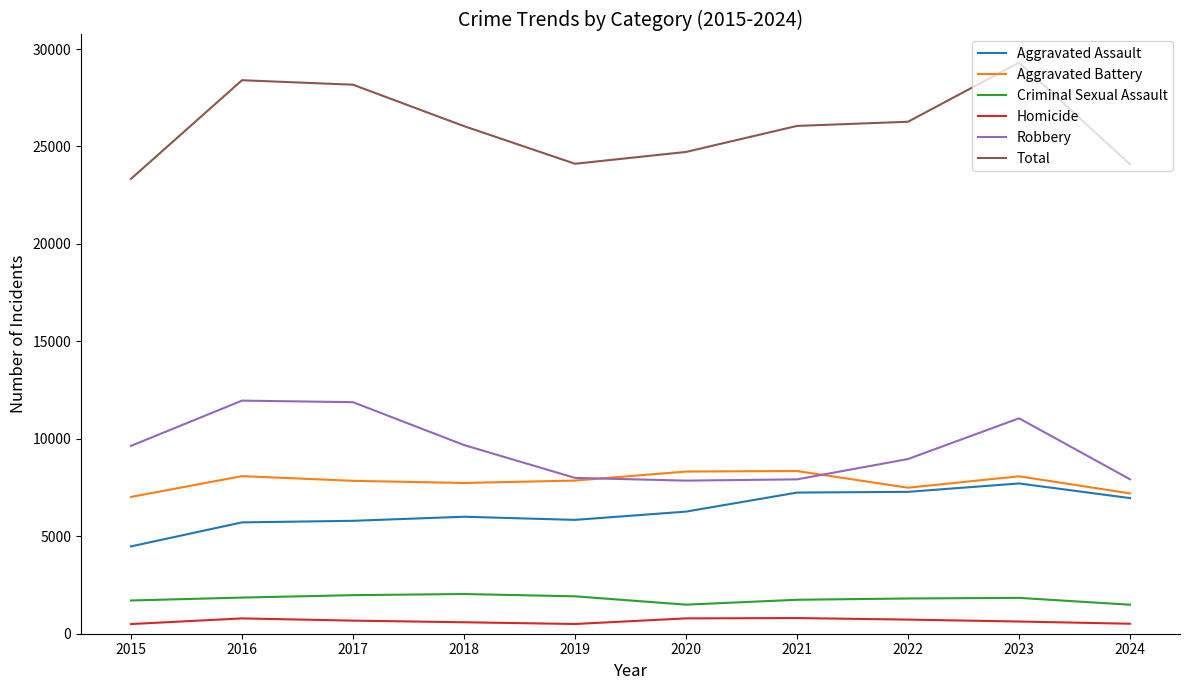

At which label is Robbery closest to 9907?

2018